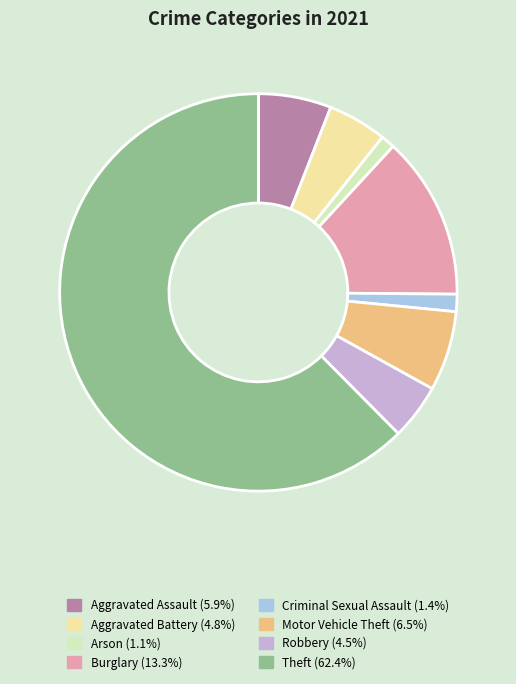

Does Arson represent more than half of the total?

No